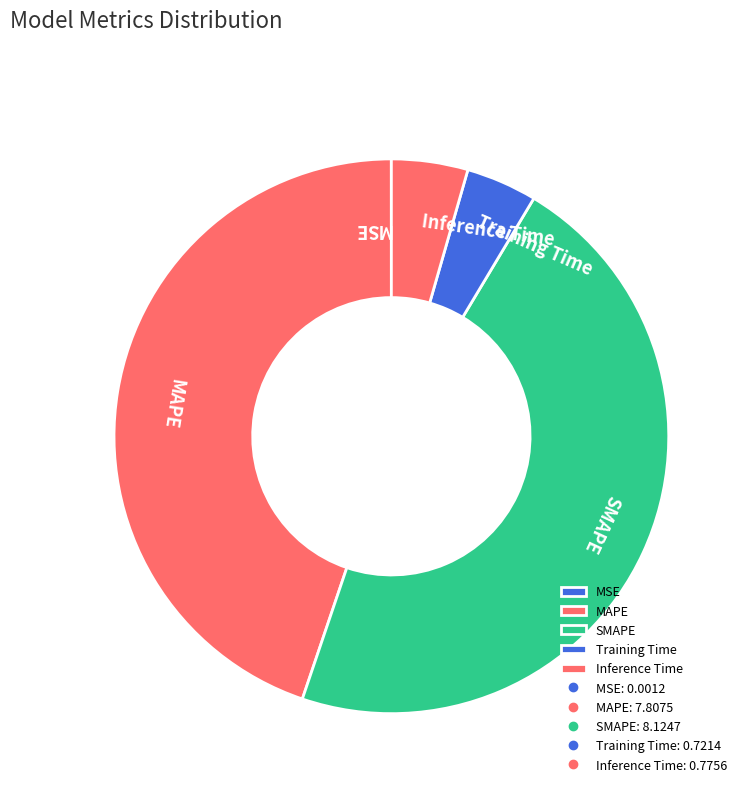

Which has a higher value, Training Time or SMAPE?

SMAPE